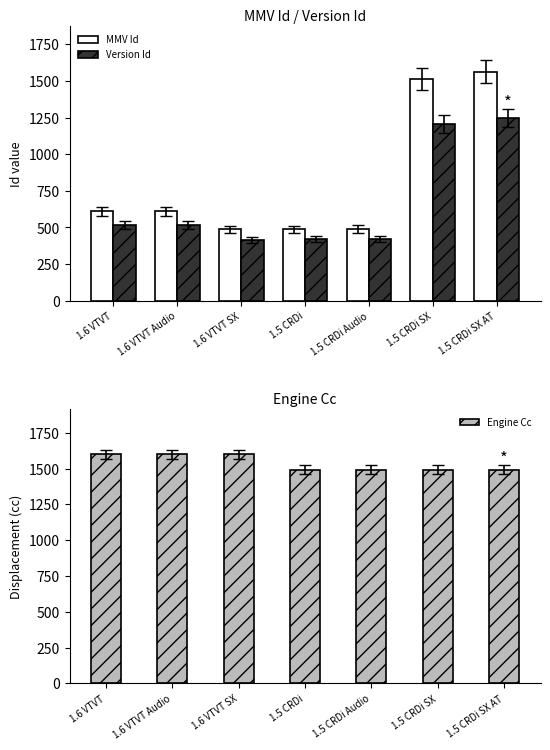

Which series has the largest total across all categories?

Engine Cc